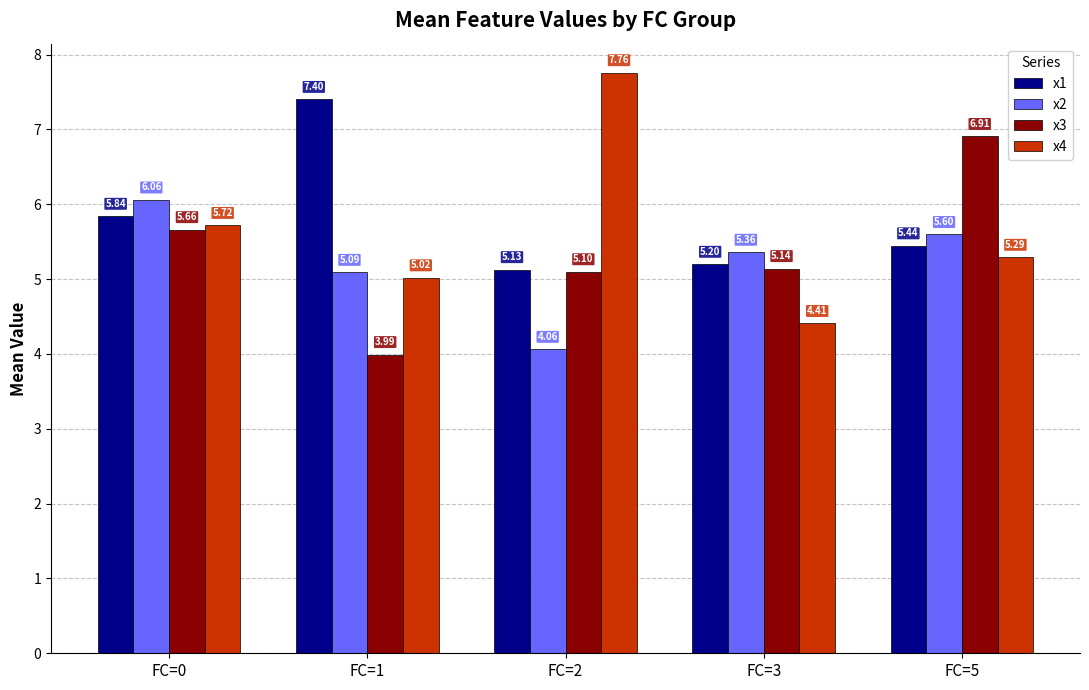

What is the sum of all x2 values?

26.2